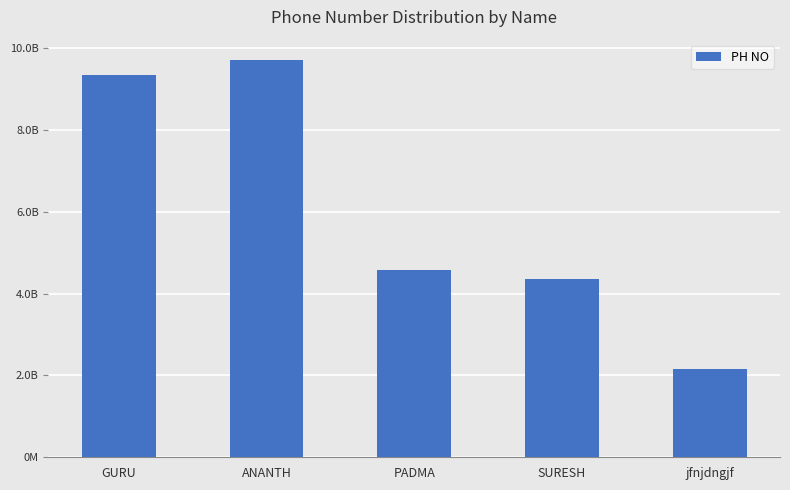

Does the chart contain any negative values?

No